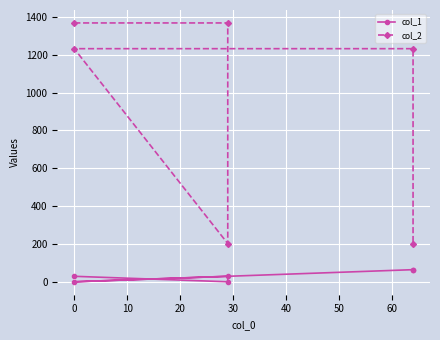

Is this an area chart (filled region under the line)?

No